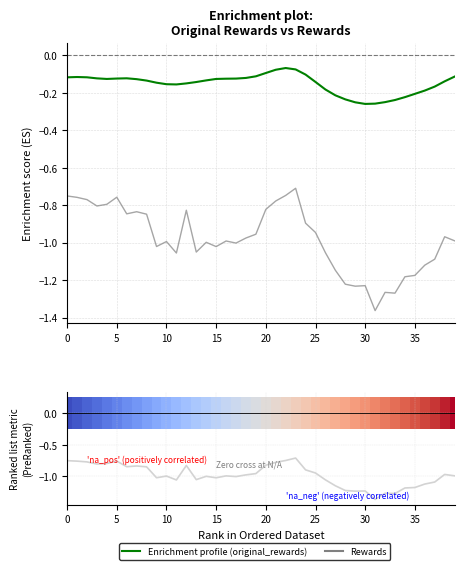

Is it true that rewards equals -0.3 at 30?

False